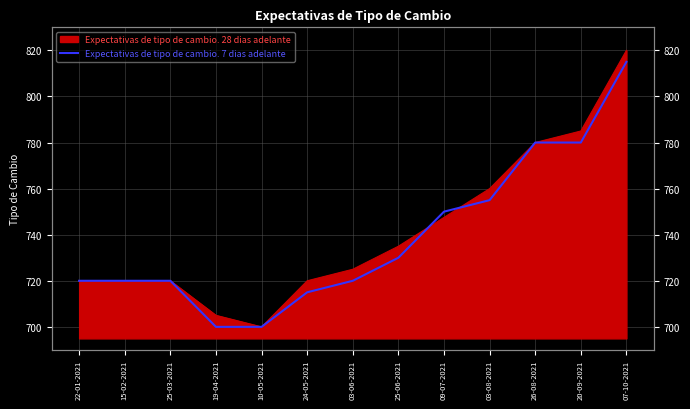

What is the label of the 3rd point from the left?

25-03-2021